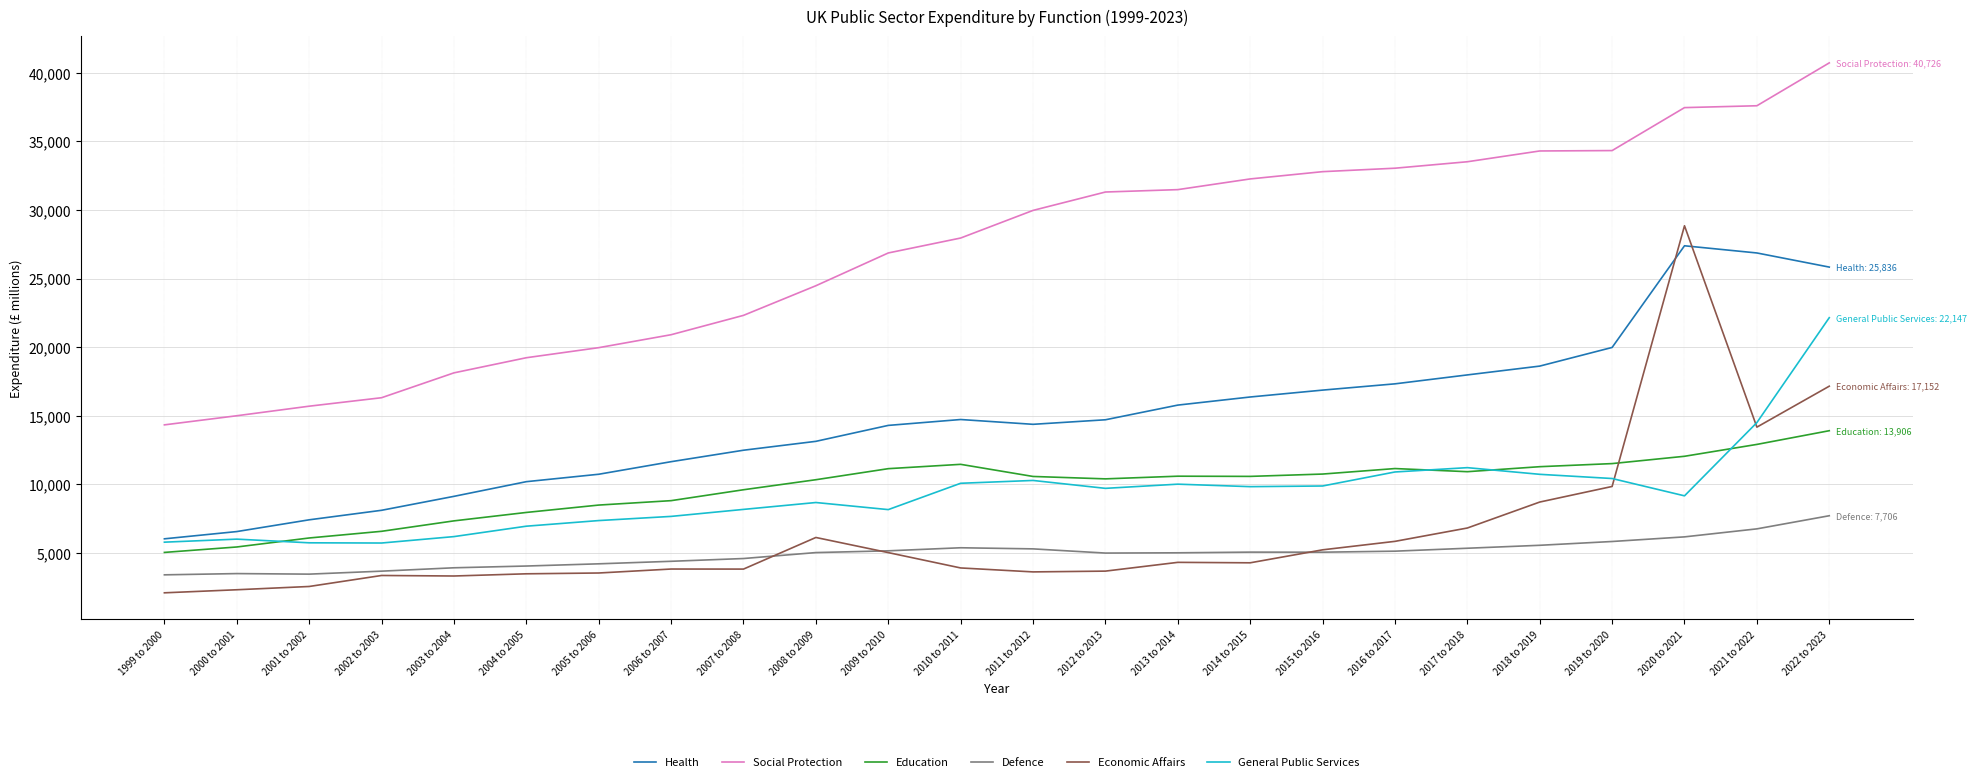

Which series has the largest total across all categories?

Social Protection